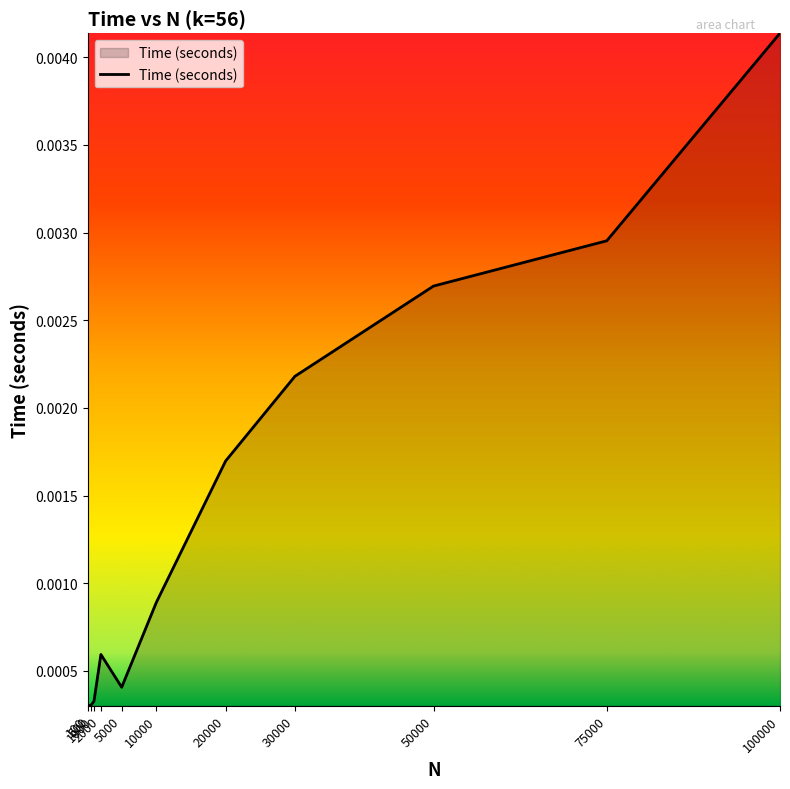

Which label corresponds to the largest value in the chart?

100000